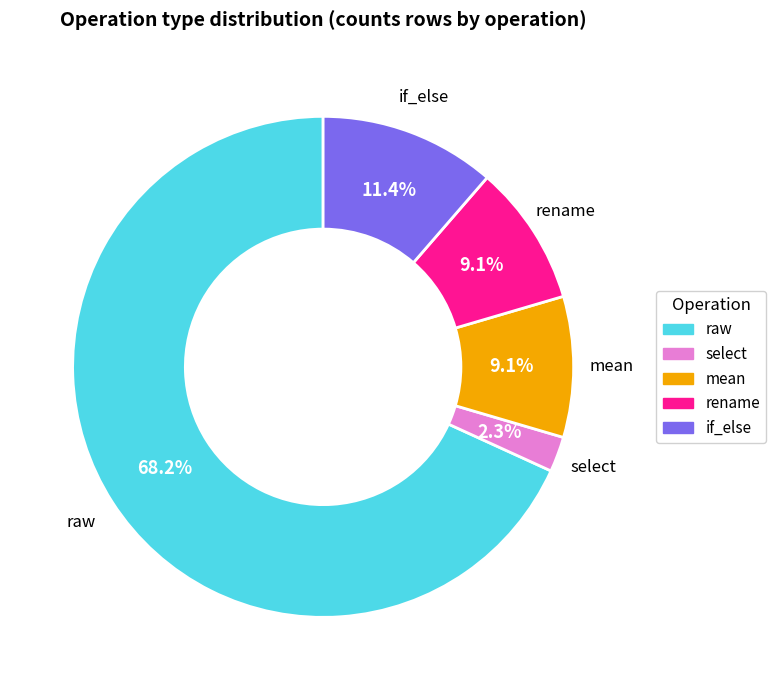

Which slice is the smallest?

select